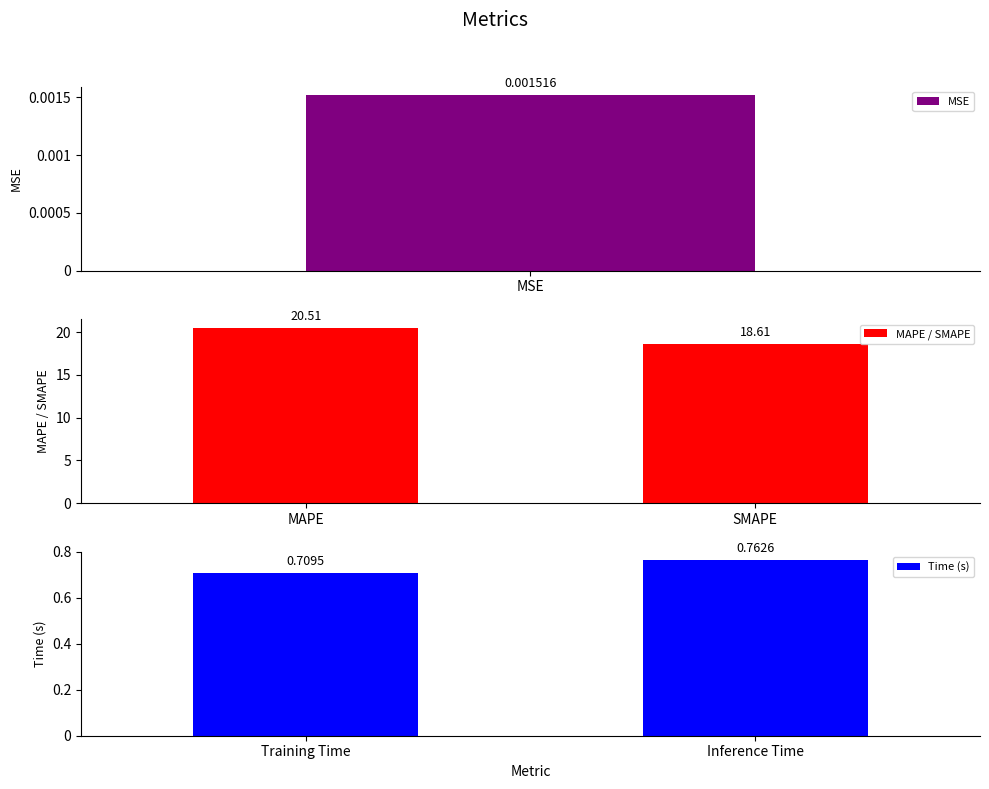

At which label does MAPE / SMAPE reach its minimum?

SMAPE